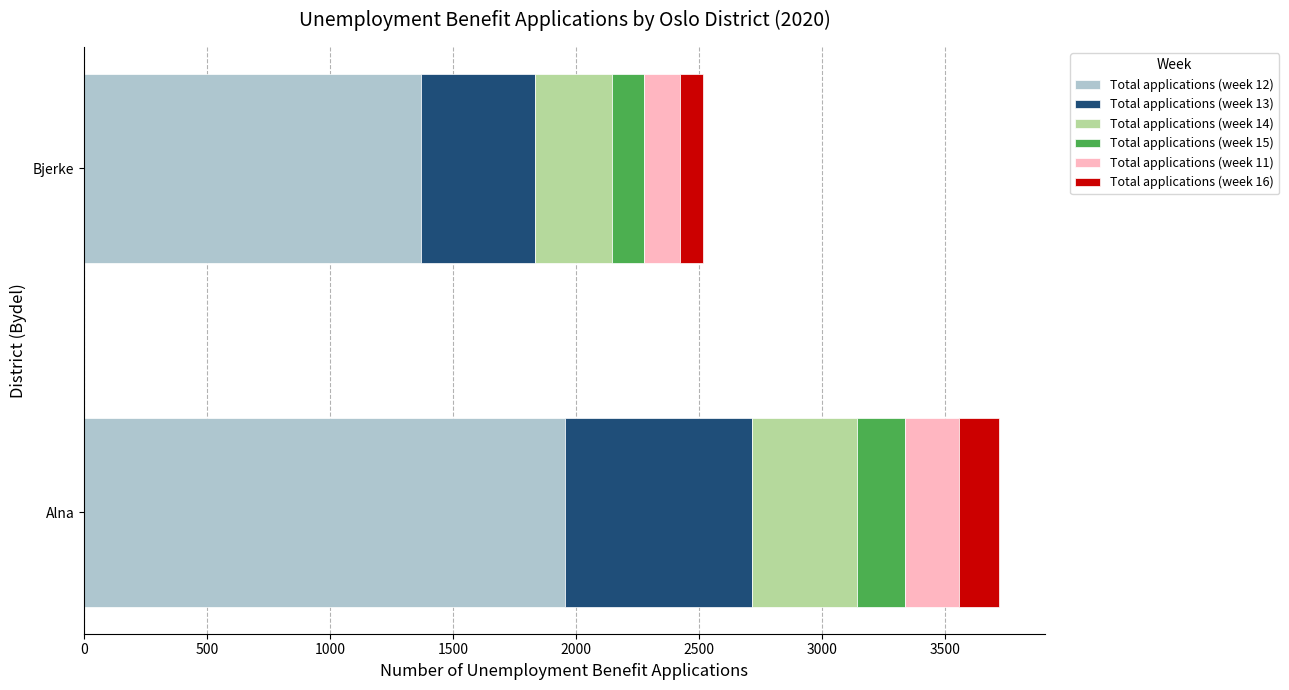

At which category is the sum across all series the highest?

Alna